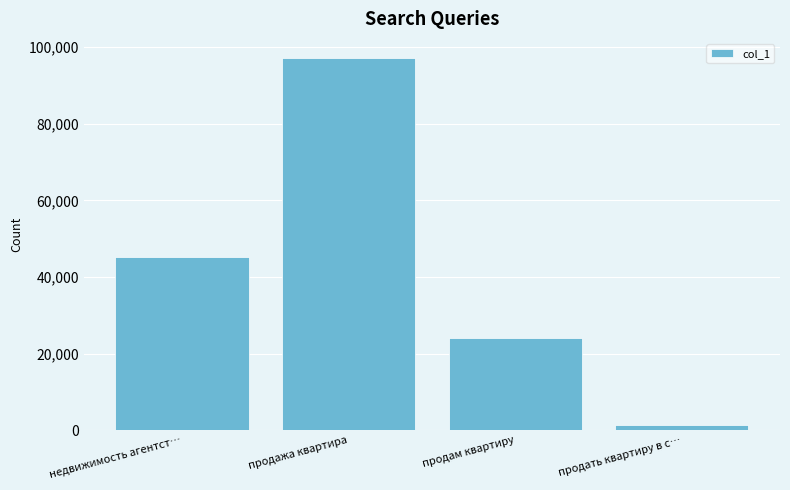

Between продам квартиру and недвижимость агентст…, which is larger?

недвижимость агентст…